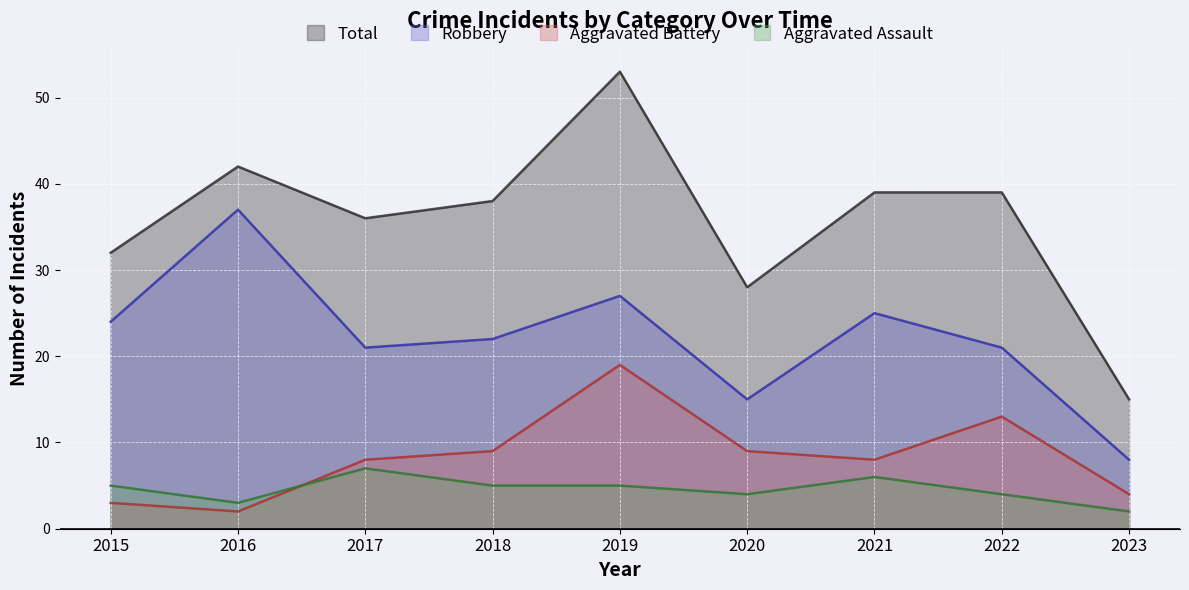

Where do Aggravated Battery and Aggravated Assault first cross each other?

2016 and 2017